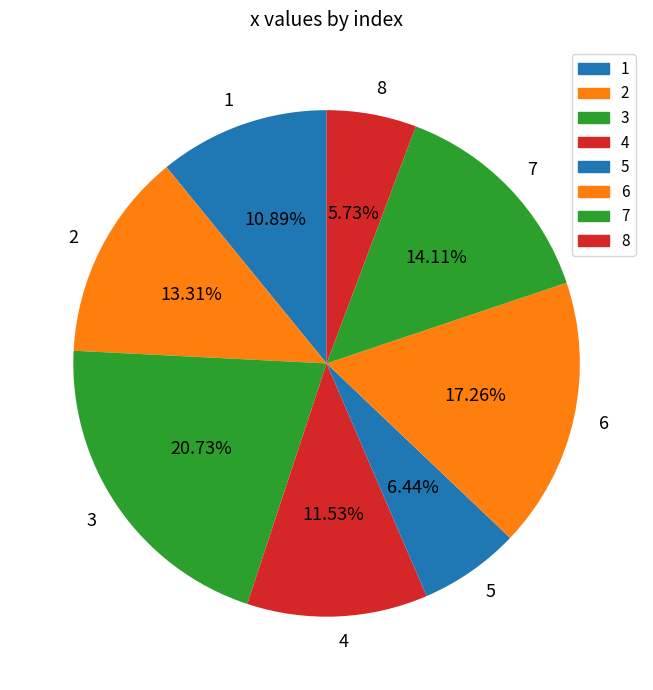

Does 1 account for over 50% of the chart?

No